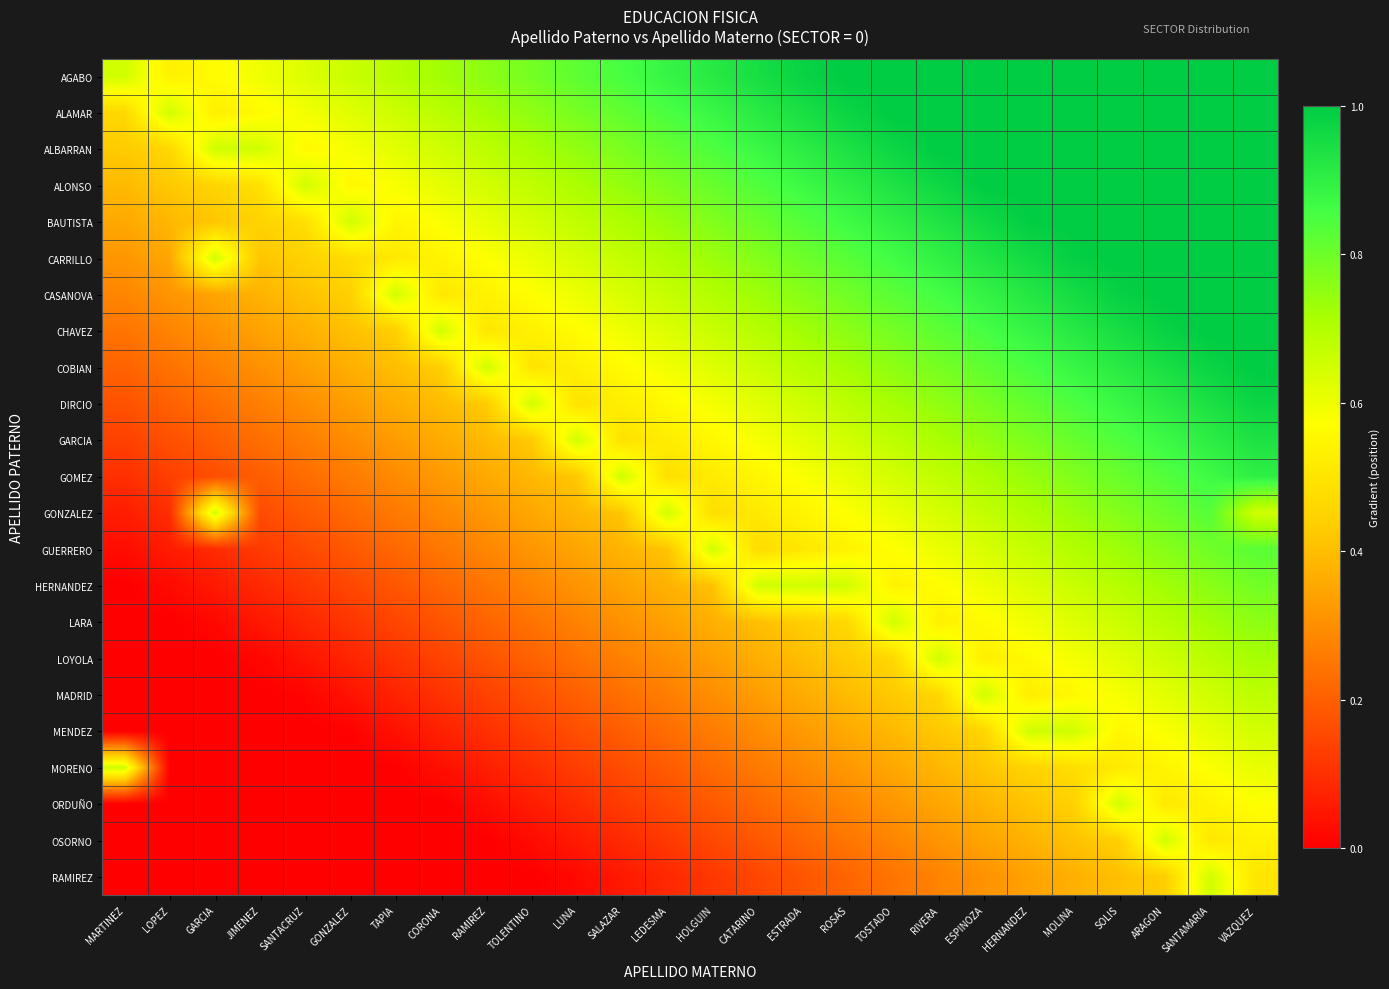

How many categories are shown in the chart?

26